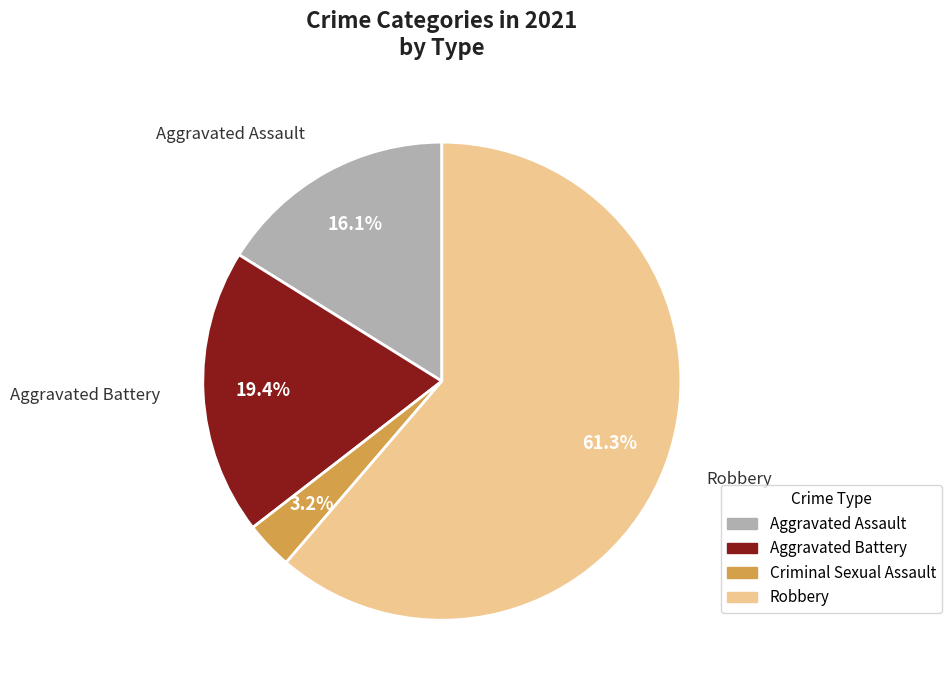

Is there any slice that represents more than half of the pie?

Yes